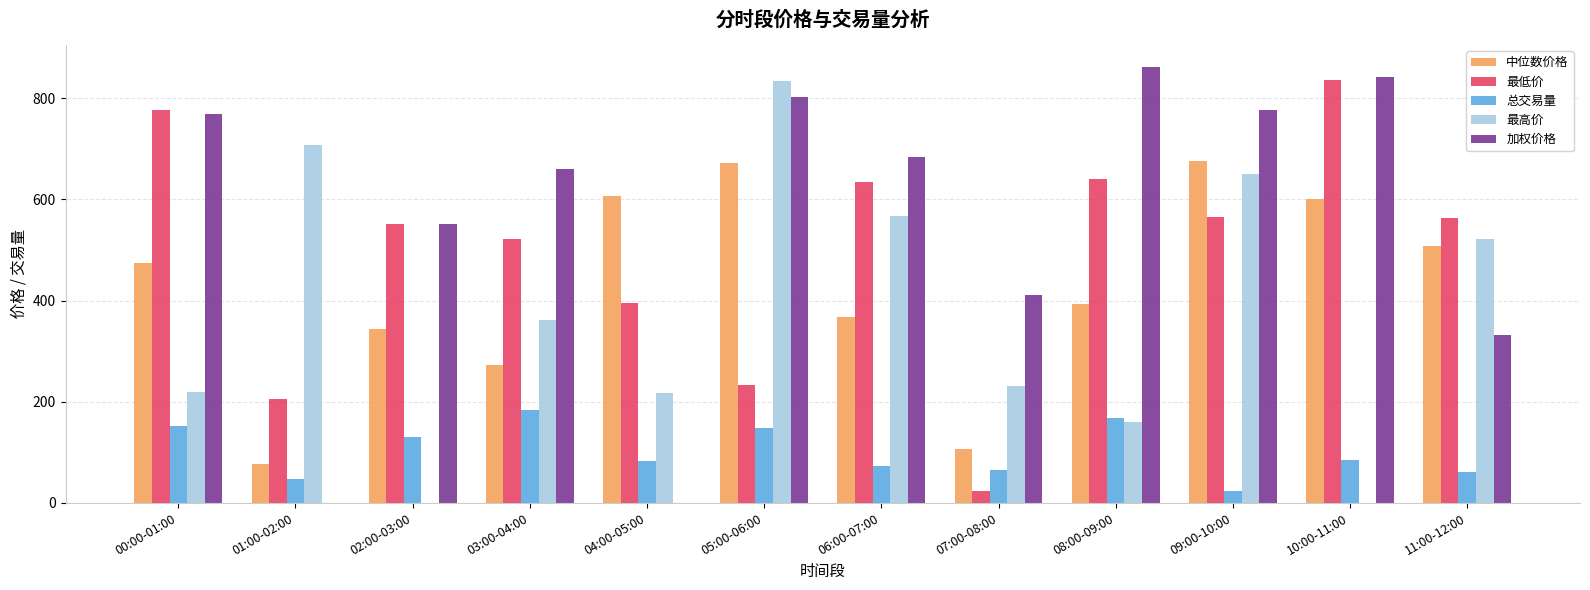

How many data points does each series have?

12